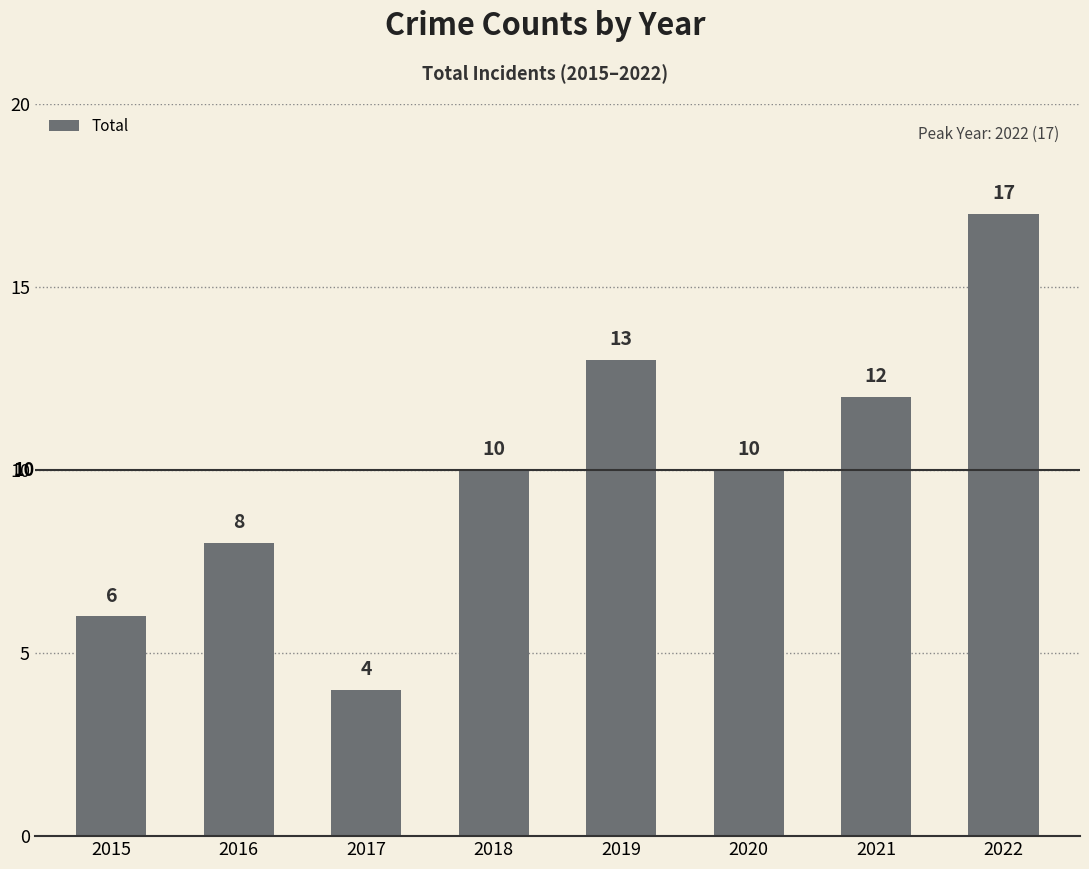

The value at 2019 is 7. True or false?

False